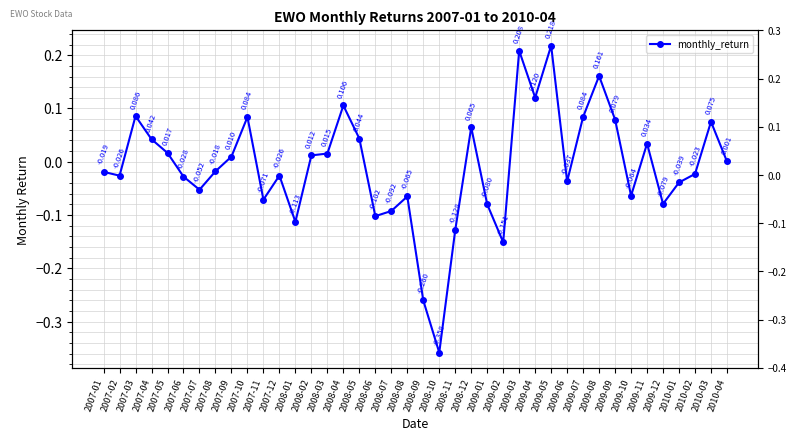

Between 2009-09 and 2009-02, which is larger?

2009-09